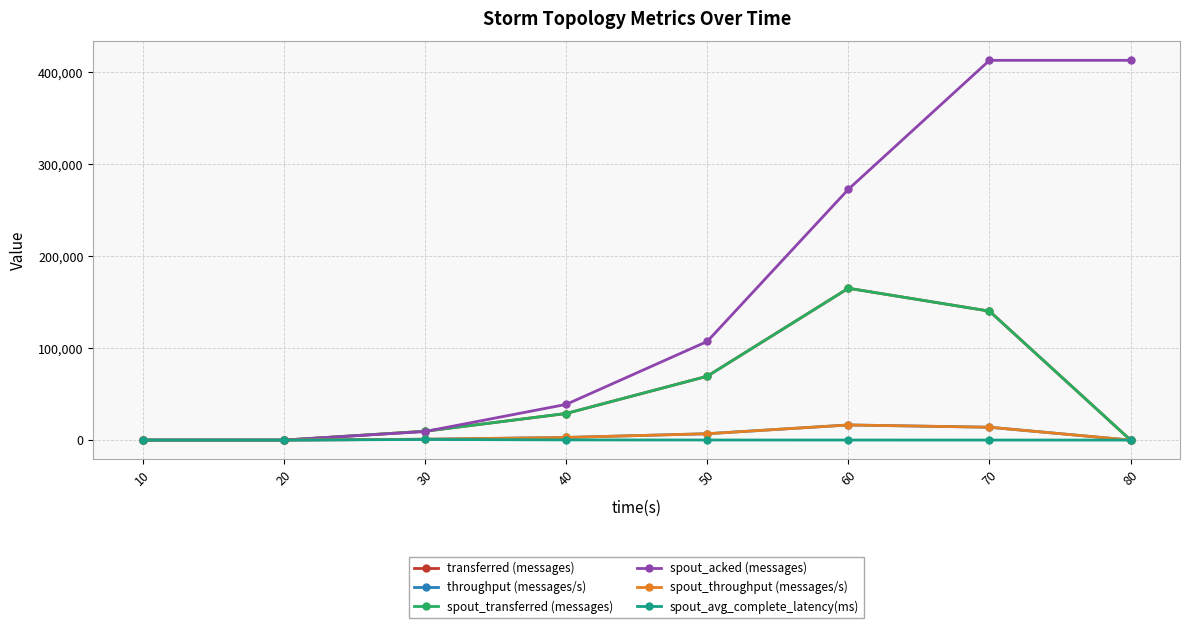

Which has a higher value, 50 or 10?

50